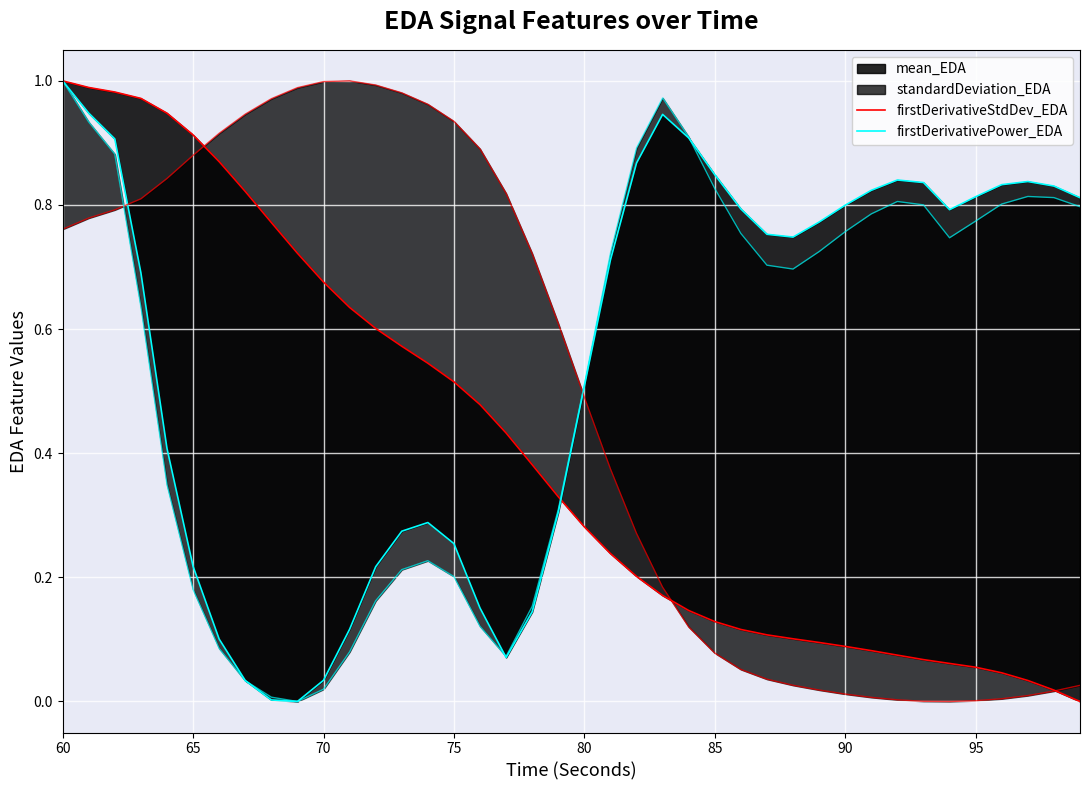

What is the maximum value for firstDerivativePower_EDA?

1.0